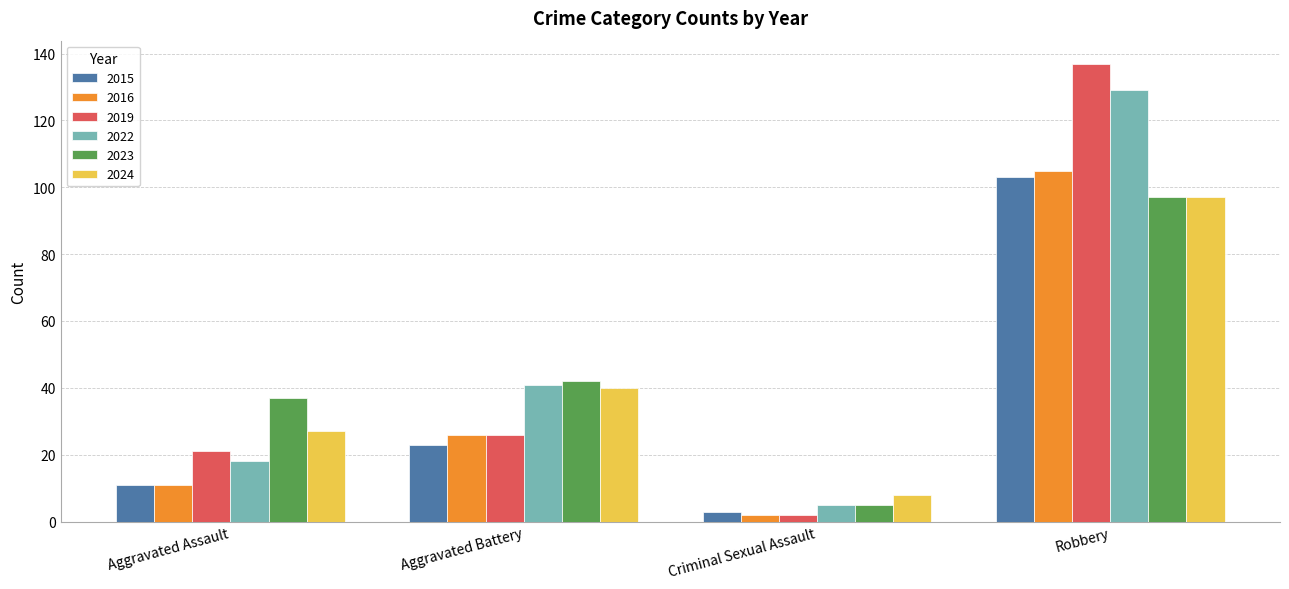

Reading left to right, extract all data points from this chart.

2015: 11	23	3	103
2016: 11	26	2	105
2019: 21	26	2	137
2022: 18	41	5	129
2023: 37	42	5	97
2024: 27	40	8	97